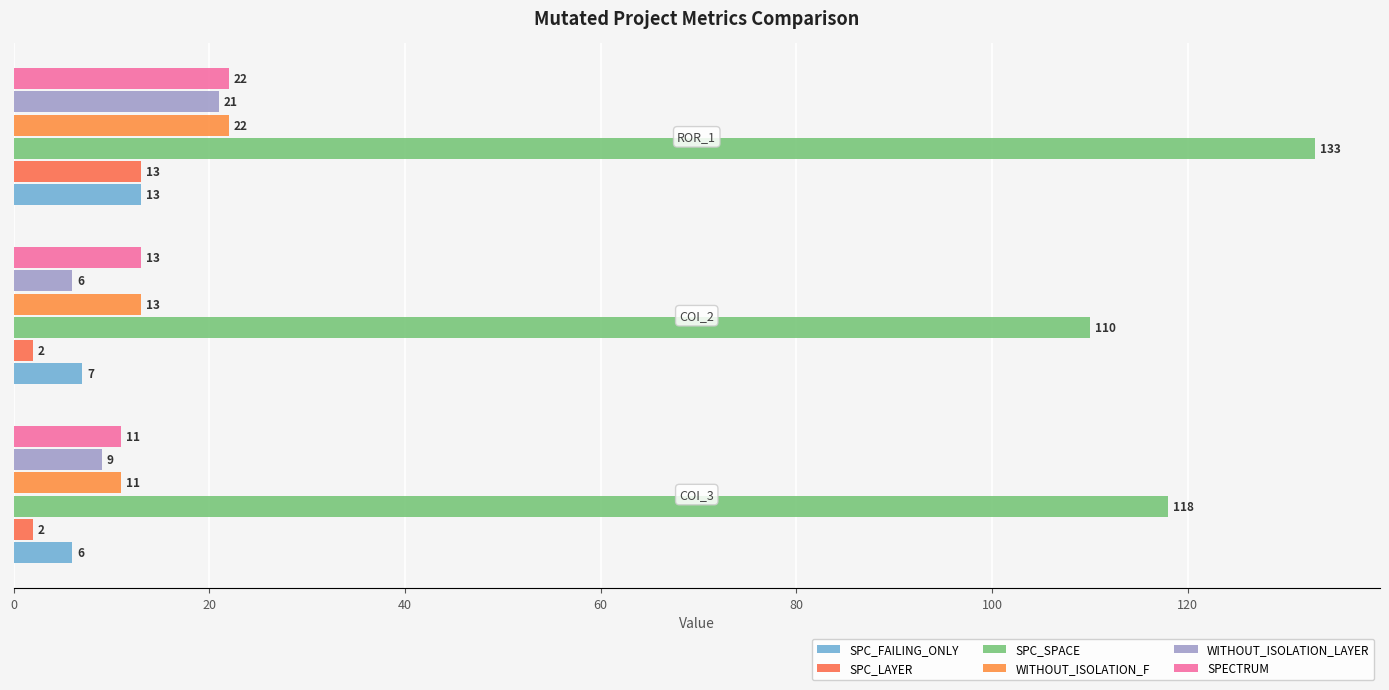

Count the number of data series in this chart.

6